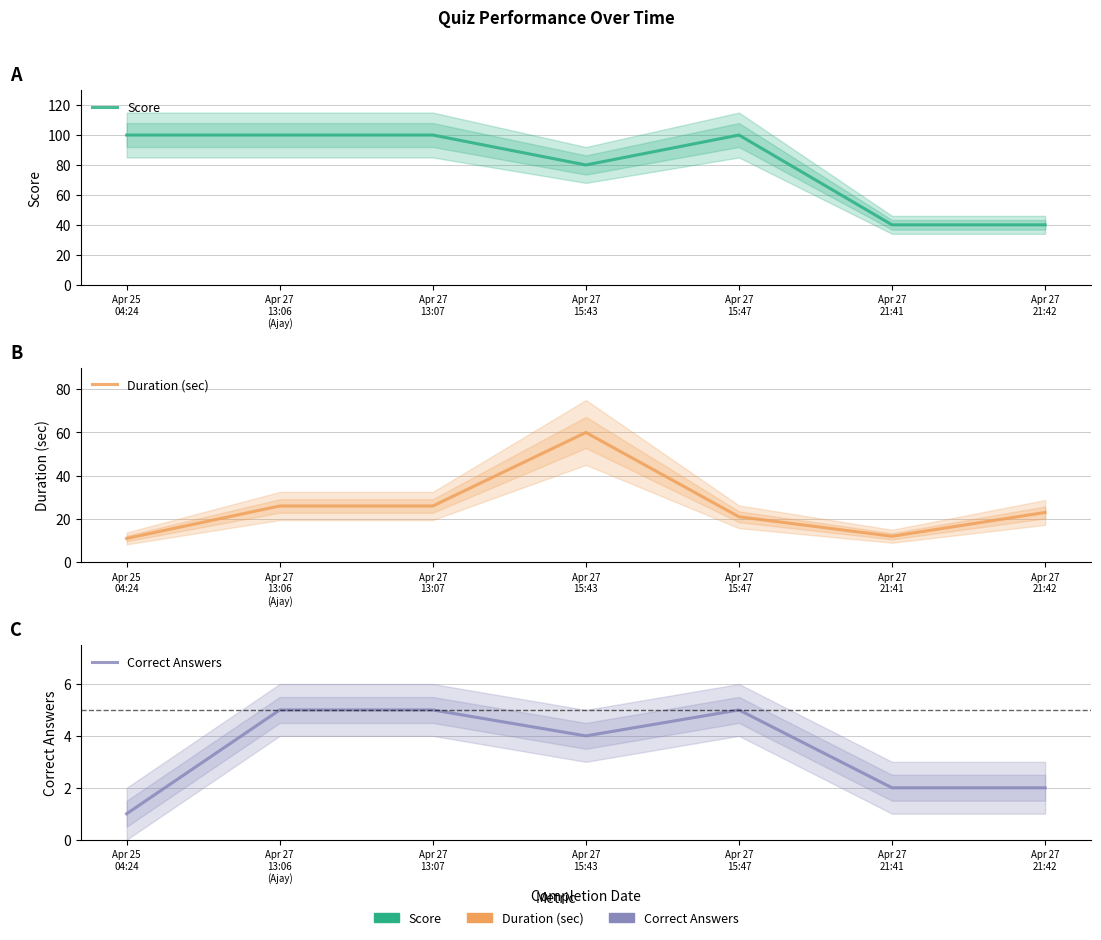

What is the value of the Duration (sec) point at the 7th from the left?

23